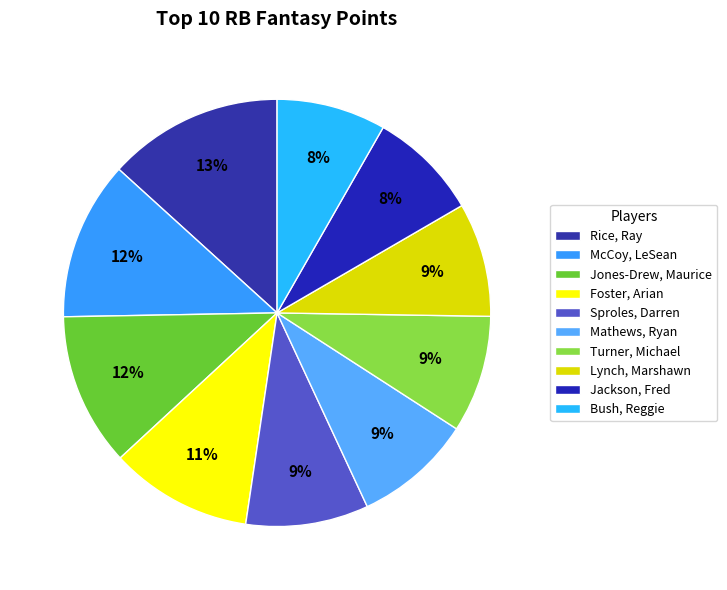

True or false: Turner, Michael accounts for 9% of the total.

True